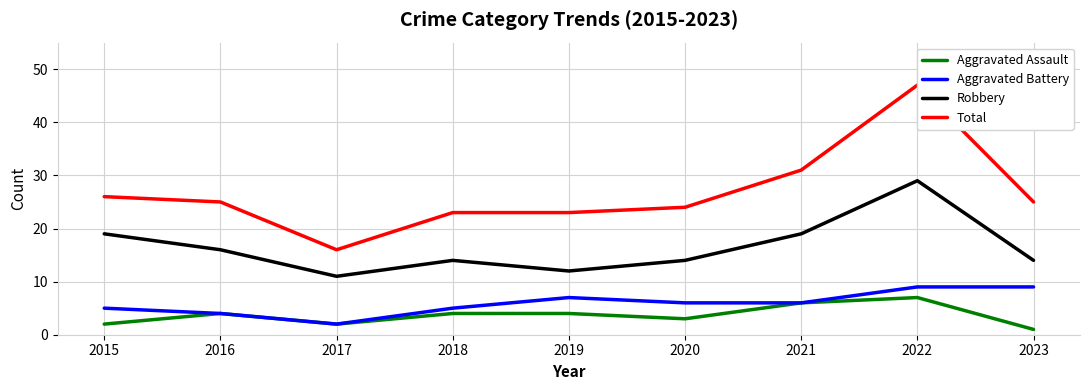

Reading right to left, what are all the values shown in this chart?

Aggravated Assault: 2023=1	2022=7	2021=6	2020=3	2019=4	2018=4	2017=2	2016=4	2015=2
Aggravated Battery: 2023=9	2022=9	2021=6	2020=6	2019=7	2018=5	2017=2	2016=4	2015=5
Robbery: 2023=14	2022=29	2021=19	2020=14	2019=12	2018=14	2017=11	2016=16	2015=19
Total: 2023=25	2022=47	2021=31	2020=24	2019=23	2018=23	2017=16	2016=25	2015=26